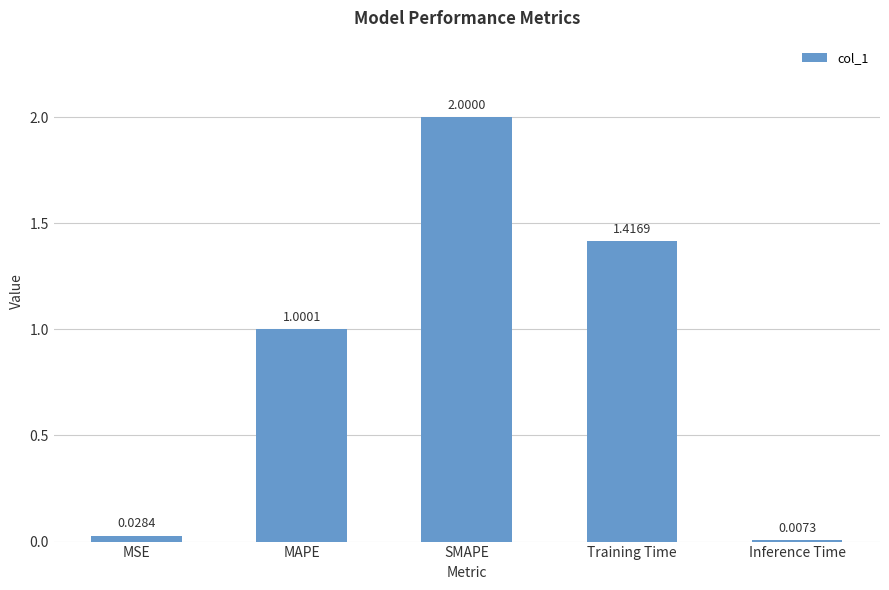

At which label does the data first exceed 1?

MAPE